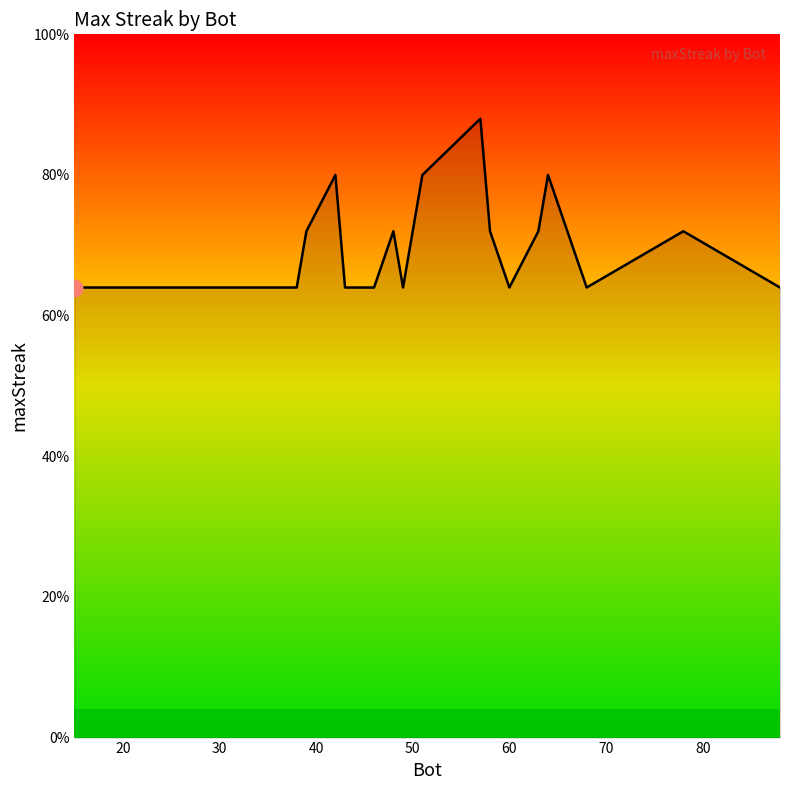

Where is the data nearest to the value 19?

60